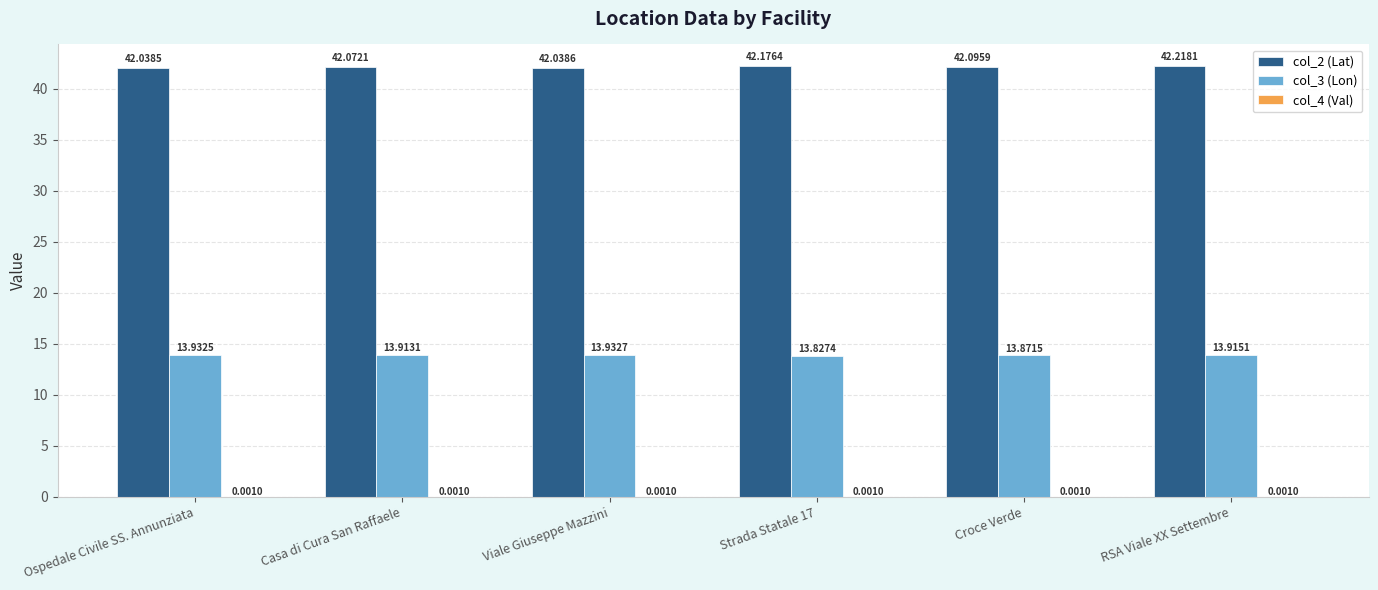

Which series has the largest total across all categories?

col_2 (Lat)